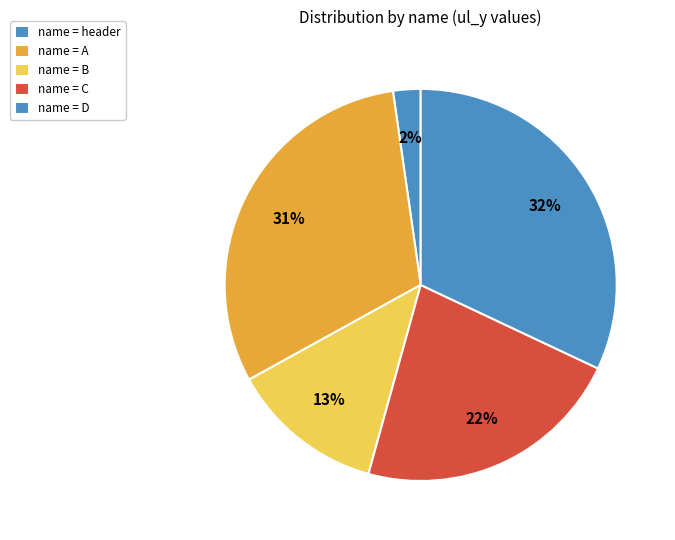

Count the number of slices in the pie.

5